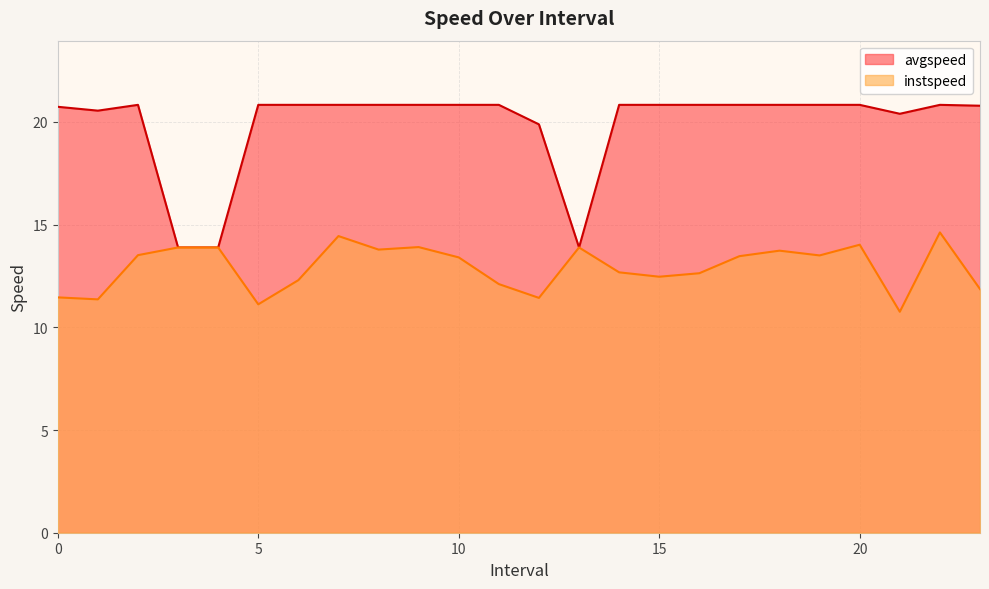

Reading right to left, what are all the values shown in this chart?

instspeed: 23.0=11.9	22.0=14.6	21.0=10.8	20.0=14.0	19.0=13.5	18.0=13.7	17.0=13.5	16.0=12.6	15.0=12.5	14.0=12.7	13.0=13.9	12.0=11.4	11.0=12.1	10.0=13.4	9.0=13.9	8.0=13.8	7.0=14.4	6.0=12.3	5.0=11.1	4.0=13.9	3.0=13.9	2.0=13.5	1.0=11.4	0.0=11.5
avgspeed: 23.0=20.8	22.0=20.8	21.0=20.4	20.0=20.8	19.0=20.8	18.0=20.8	17.0=20.8	16.0=20.8	15.0=20.8	14.0=20.8	13.0=13.9	12.0=19.9	11.0=20.8	10.0=20.8	9.0=20.8	8.0=20.8	7.0=20.8	6.0=20.8	5.0=20.8	4.0=13.9	3.0=13.9	2.0=20.8	1.0=20.6	0.0=20.7